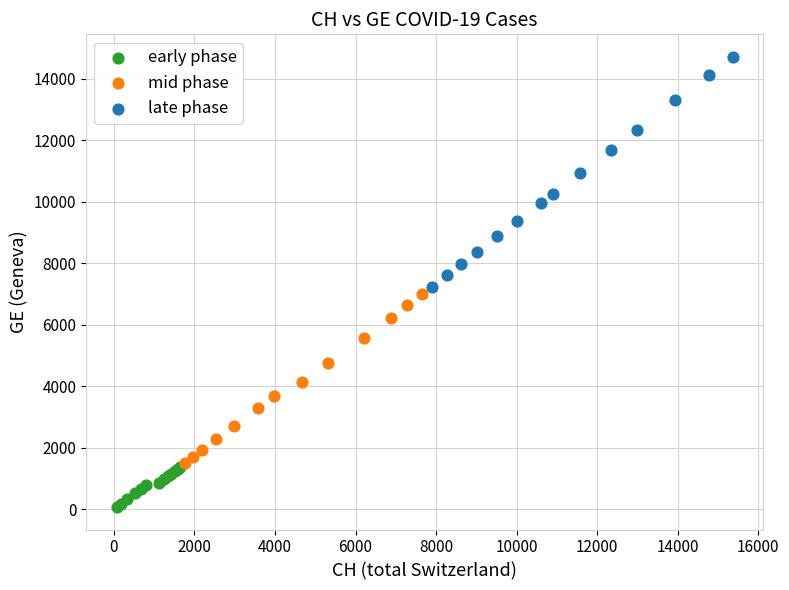

What are all the series names shown in the legend?

early phase, mid phase, late phase